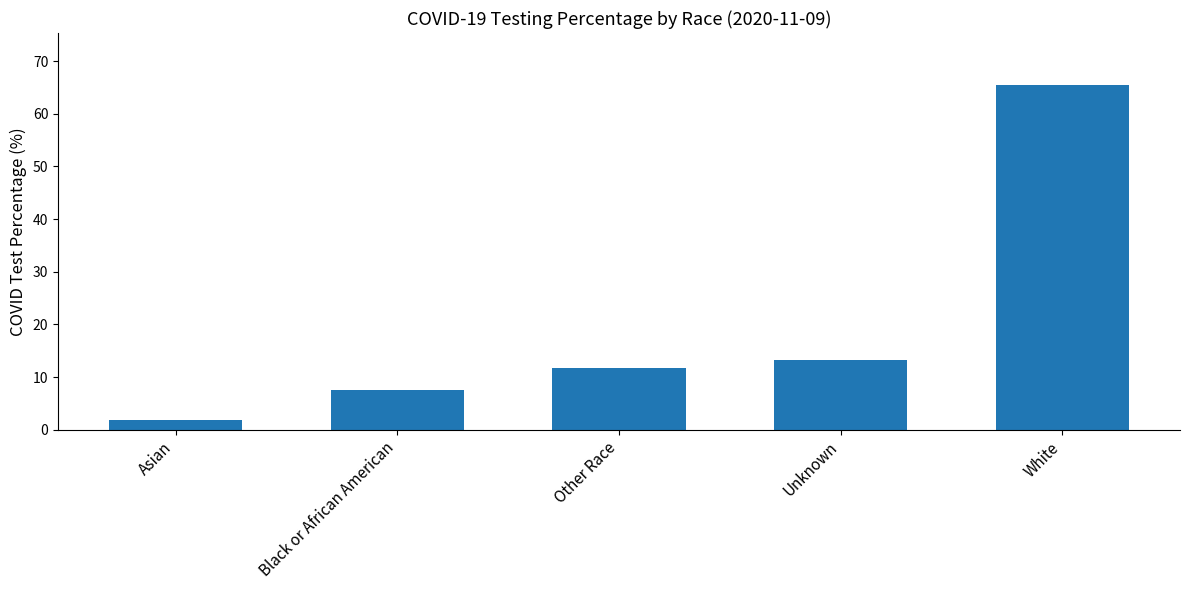

What is the ratio of the value at White to the value at Unknown?

4.9